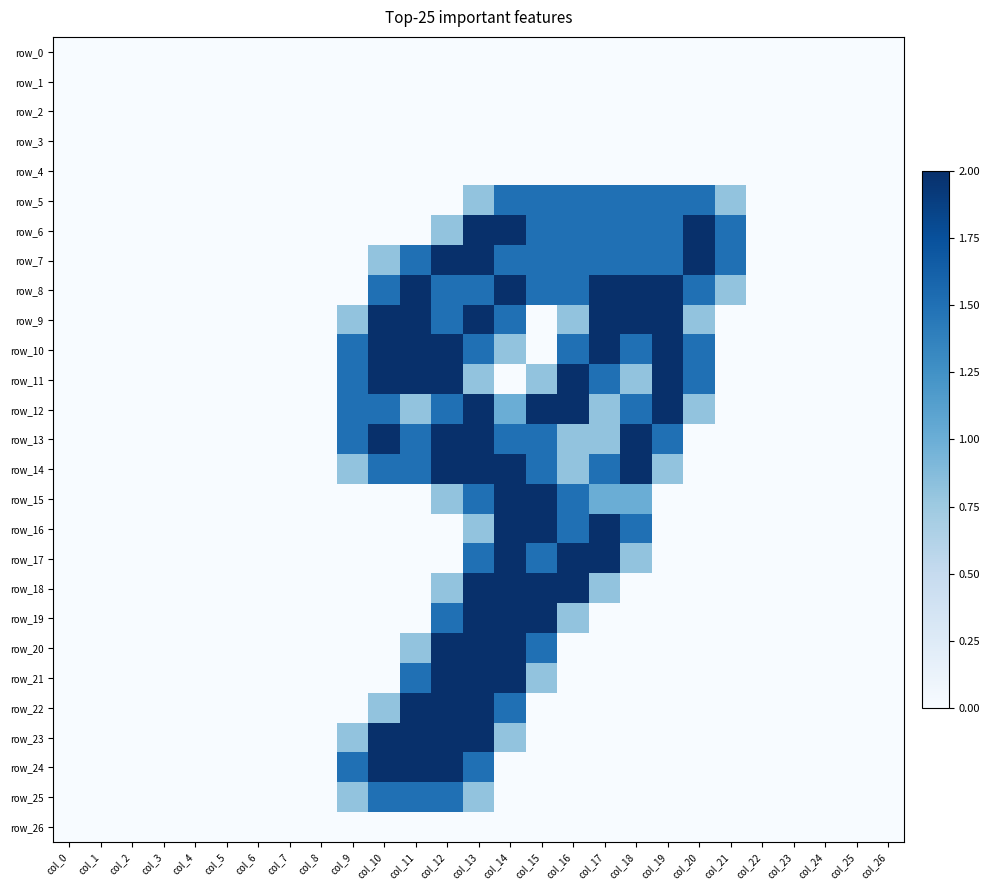

Reading left to right, transcribe all the data shown in this chart.

row_0: 0.0	0.0	0.0	0.0	0.0	0.0	0.0	0.0	0.0	0.0	0.0	0.0	0.0	0.0	0.0	0.0	0.0	0.0	0.0	0.0	0.0	0.0	0.0	0.0	0.0	0.0	0.0
row_1: 0.0	0.0	0.0	0.0	0.0	0.0	0.0	0.0	0.0	0.0	0.0	0.0	0.0	0.0	0.0	0.0	0.0	0.0	0.0	0.0	0.0	0.0	0.0	0.0	0.0	0.0	0.0
row_2: 0.0	0.0	0.0	0.0	0.0	0.0	0.0	0.0	0.0	0.0	0.0	0.0	0.0	0.0	0.0	0.0	0.0	0.0	0.0	0.0	0.0	0.0	0.0	0.0	0.0	0.0	0.0
row_3: 0.0	0.0	0.0	0.0	0.0	0.0	0.0	0.0	0.0	0.0	0.0	0.0	0.0	0.0	0.0	0.0	0.0	0.0	0.0	0.0	0.0	0.0	0.0	0.0	0.0	0.0	0.0
row_4: 0.0	0.0	0.0	0.0	0.0	0.0	0.0	0.0	0.0	0.0	0.0	0.0	0.0	0.0	0.0	0.0	0.0	0.0	0.0	0.0	0.0	0.0	0.0	0.0	0.0	0.0	0.0
row_5: 0.0	0.0	0.0	0.0	0.0	0.0	0.0	0.0	0.0	0.0	0.0	0.0	0.0	0.8	1.5	1.5	1.5	1.5	1.5	1.5	1.5	0.8	0.0	0.0	0.0	0.0	0.0
row_6: 0.0	0.0	0.0	0.0	0.0	0.0	0.0	0.0	0.0	0.0	0.0	0.0	0.8	2.0	2.0	1.5	1.5	1.5	1.5	1.5	2.0	1.5	0.0	0.0	0.0	0.0	0.0
row_7: 0.0	0.0	0.0	0.0	0.0	0.0	0.0	0.0	0.0	0.0	0.8	1.5	2.0	2.0	1.5	1.5	1.5	1.5	1.5	1.5	2.0	1.5	0.0	0.0	0.0	0.0	0.0
row_8: 0.0	0.0	0.0	0.0	0.0	0.0	0.0	0.0	0.0	0.0	1.5	2.0	1.5	1.5	2.0	1.5	1.5	2.0	2.0	2.0	1.5	0.8	0.0	0.0	0.0	0.0	0.0
row_9: 0.0	0.0	0.0	0.0	0.0	0.0	0.0	0.0	0.0	0.8	2.0	2.0	1.5	2.0	1.5	0.0	0.8	2.0	2.0	2.0	0.8	0.0	0.0	0.0	0.0	0.0	0.0
row_10: 0.0	0.0	0.0	0.0	0.0	0.0	0.0	0.0	0.0	1.5	2.0	2.0	2.0	1.5	0.8	0.0	1.5	2.0	1.5	2.0	1.5	0.0	0.0	0.0	0.0	0.0	0.0
row_11: 0.0	0.0	0.0	0.0	0.0	0.0	0.0	0.0	0.0	1.5	2.0	2.0	2.0	0.8	0.0	0.8	2.0	1.5	0.8	2.0	1.5	0.0	0.0	0.0	0.0	0.0	0.0
row_12: 0.0	0.0	0.0	0.0	0.0	0.0	0.0	0.0	0.0	1.5	1.5	0.8	1.5	2.0	1.0	2.0	2.0	0.8	1.5	2.0	0.8	0.0	0.0	0.0	0.0	0.0	0.0
row_13: 0.0	0.0	0.0	0.0	0.0	0.0	0.0	0.0	0.0	1.5	2.0	1.5	2.0	2.0	1.5	1.5	0.8	0.8	2.0	1.5	0.0	0.0	0.0	0.0	0.0	0.0	0.0
row_14: 0.0	0.0	0.0	0.0	0.0	0.0	0.0	0.0	0.0	0.8	1.5	1.5	2.0	2.0	2.0	1.5	0.8	1.5	2.0	0.8	0.0	0.0	0.0	0.0	0.0	0.0	0.0
row_15: 0.0	0.0	0.0	0.0	0.0	0.0	0.0	0.0	0.0	0.0	0.0	0.0	0.8	1.5	2.0	2.0	1.5	1.0	1.0	0.0	0.0	0.0	0.0	0.0	0.0	0.0	0.0
row_16: 0.0	0.0	0.0	0.0	0.0	0.0	0.0	0.0	0.0	0.0	0.0	0.0	0.0	0.8	2.0	2.0	1.5	2.0	1.5	0.0	0.0	0.0	0.0	0.0	0.0	0.0	0.0
row_17: 0.0	0.0	0.0	0.0	0.0	0.0	0.0	0.0	0.0	0.0	0.0	0.0	0.0	1.5	2.0	1.5	2.0	2.0	0.8	0.0	0.0	0.0	0.0	0.0	0.0	0.0	0.0
row_18: 0.0	0.0	0.0	0.0	0.0	0.0	0.0	0.0	0.0	0.0	0.0	0.0	0.8	2.0	2.0	2.0	2.0	0.8	0.0	0.0	0.0	0.0	0.0	0.0	0.0	0.0	0.0
row_19: 0.0	0.0	0.0	0.0	0.0	0.0	0.0	0.0	0.0	0.0	0.0	0.0	1.5	2.0	2.0	2.0	0.8	0.0	0.0	0.0	0.0	0.0	0.0	0.0	0.0	0.0	0.0
row_20: 0.0	0.0	0.0	0.0	0.0	0.0	0.0	0.0	0.0	0.0	0.0	0.8	2.0	2.0	2.0	1.5	0.0	0.0	0.0	0.0	0.0	0.0	0.0	0.0	0.0	0.0	0.0
row_21: 0.0	0.0	0.0	0.0	0.0	0.0	0.0	0.0	0.0	0.0	0.0	1.5	2.0	2.0	2.0	0.8	0.0	0.0	0.0	0.0	0.0	0.0	0.0	0.0	0.0	0.0	0.0
row_22: 0.0	0.0	0.0	0.0	0.0	0.0	0.0	0.0	0.0	0.0	0.8	2.0	2.0	2.0	1.5	0.0	0.0	0.0	0.0	0.0	0.0	0.0	0.0	0.0	0.0	0.0	0.0
row_23: 0.0	0.0	0.0	0.0	0.0	0.0	0.0	0.0	0.0	0.8	2.0	2.0	2.0	2.0	0.8	0.0	0.0	0.0	0.0	0.0	0.0	0.0	0.0	0.0	0.0	0.0	0.0
row_24: 0.0	0.0	0.0	0.0	0.0	0.0	0.0	0.0	0.0	1.5	2.0	2.0	2.0	1.5	0.0	0.0	0.0	0.0	0.0	0.0	0.0	0.0	0.0	0.0	0.0	0.0	0.0
row_25: 0.0	0.0	0.0	0.0	0.0	0.0	0.0	0.0	0.0	0.8	1.5	1.5	1.5	0.8	0.0	0.0	0.0	0.0	0.0	0.0	0.0	0.0	0.0	0.0	0.0	0.0	0.0
row_26: 0.0	0.0	0.0	0.0	0.0	0.0	0.0	0.0	0.0	0.0	0.0	0.0	0.0	0.0	0.0	0.0	0.0	0.0	0.0	0.0	0.0	0.0	0.0	0.0	0.0	0.0	0.0